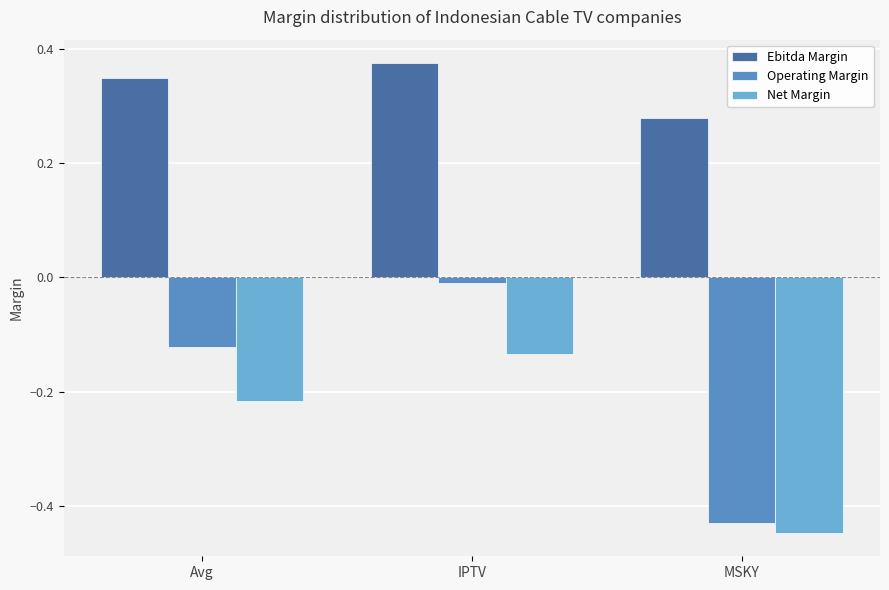

Which series has the largest range (max minus min)?

Operating Margin